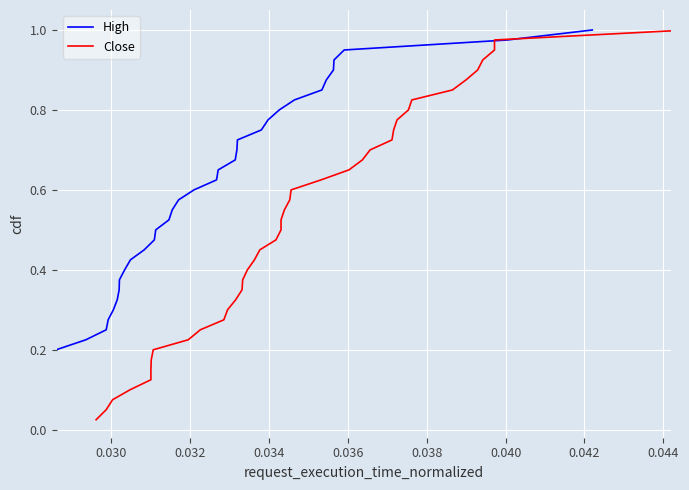

Is the value of High at 15 greater than the value of Close at 0.046?

Yes